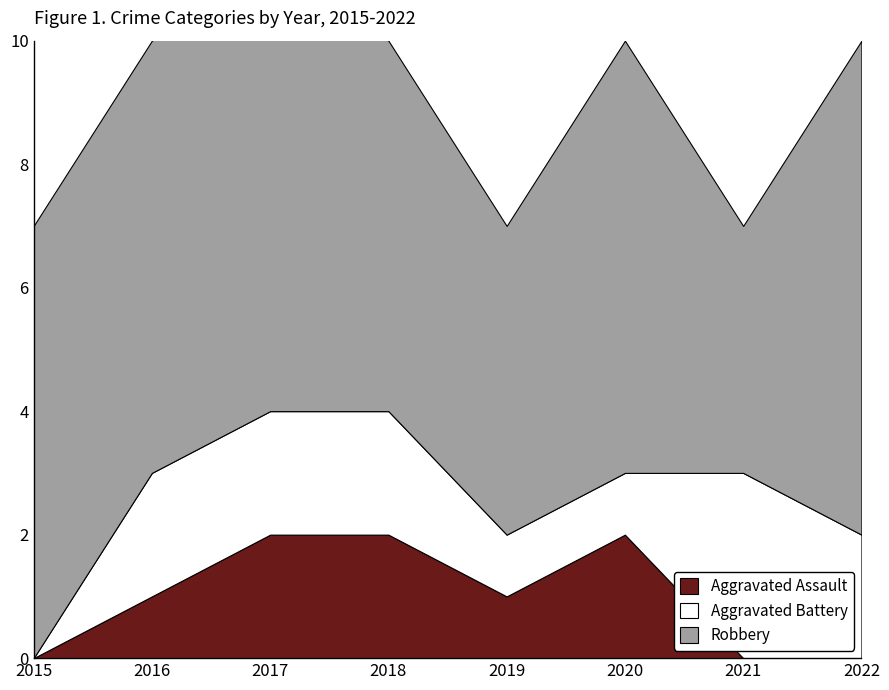

Which category has the lowest value across all series?

2015